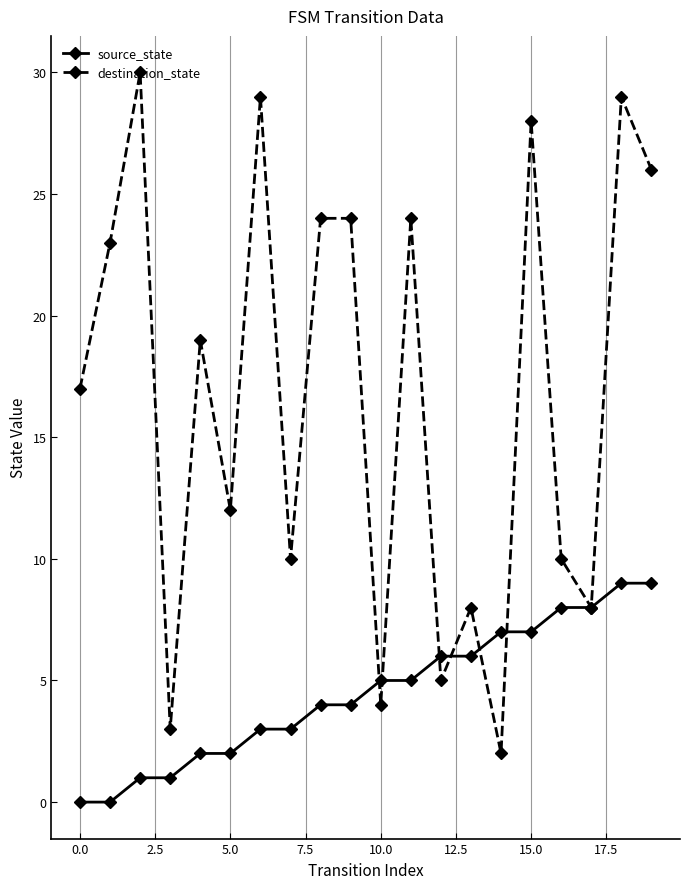

In destination_state, how many points are lower than both neighbors (excluding endpoints)?

7